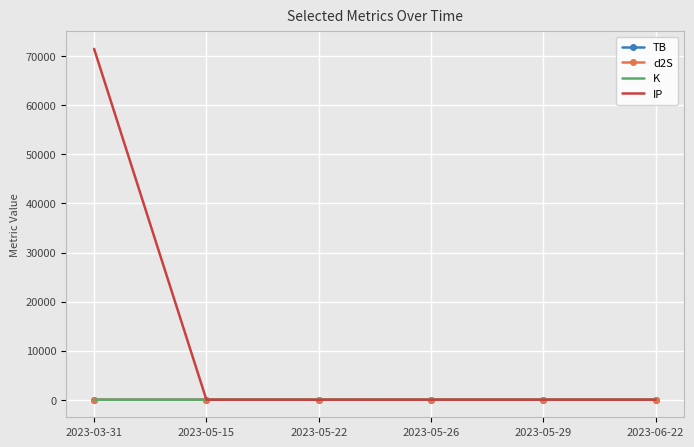

Where does the K series first go above 3?

2023-05-22